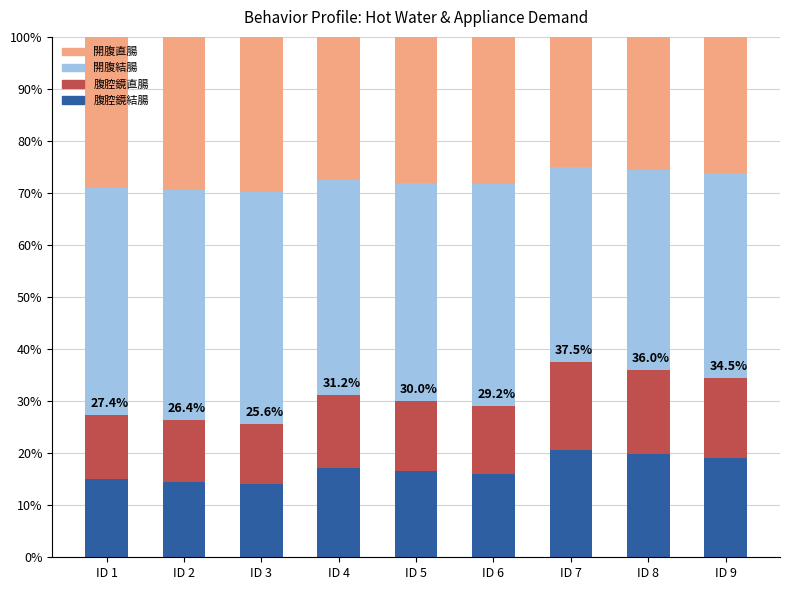

What are all the series names shown in the legend?

開腹直腸, 開腹結腸, 腹腔鏡直腸, 腹腔鏡結腸